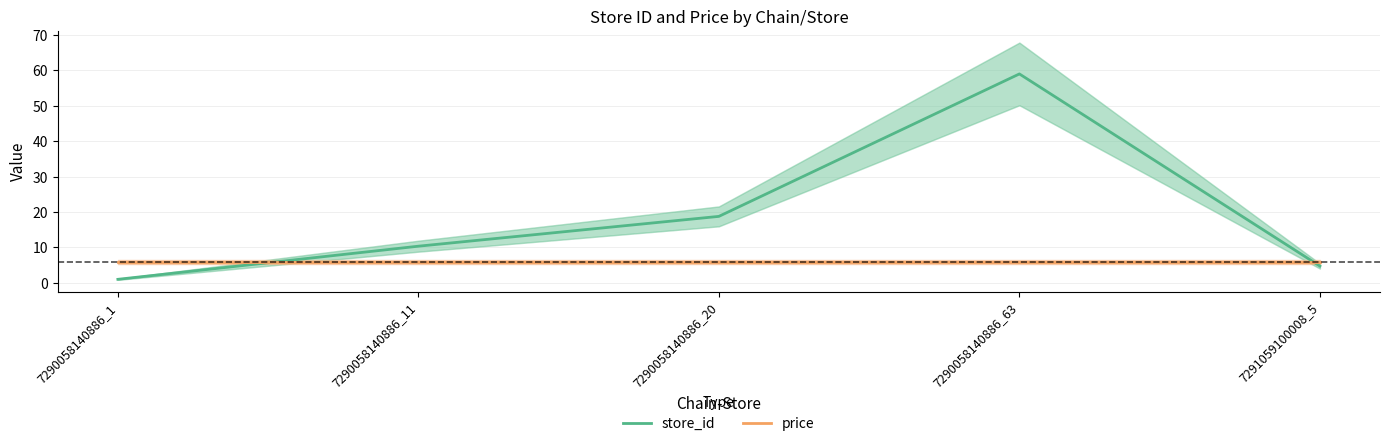

Rank the series at 7290058140886_20 from lowest to highest value.

price, store_id